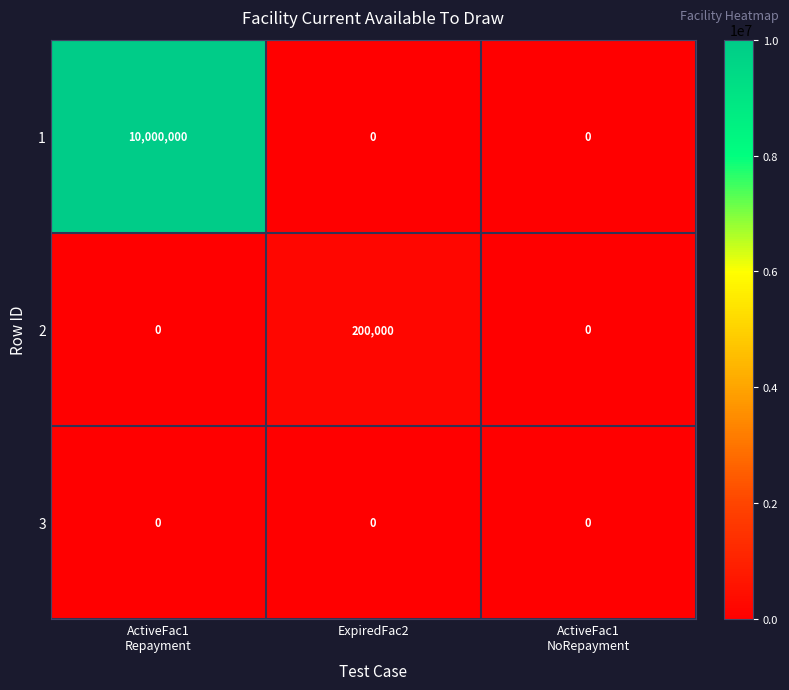

Reading left to right, transcribe all the data shown in this chart.

1: 10000000	0	0
2: 0	200000	0
3: 0	0	0